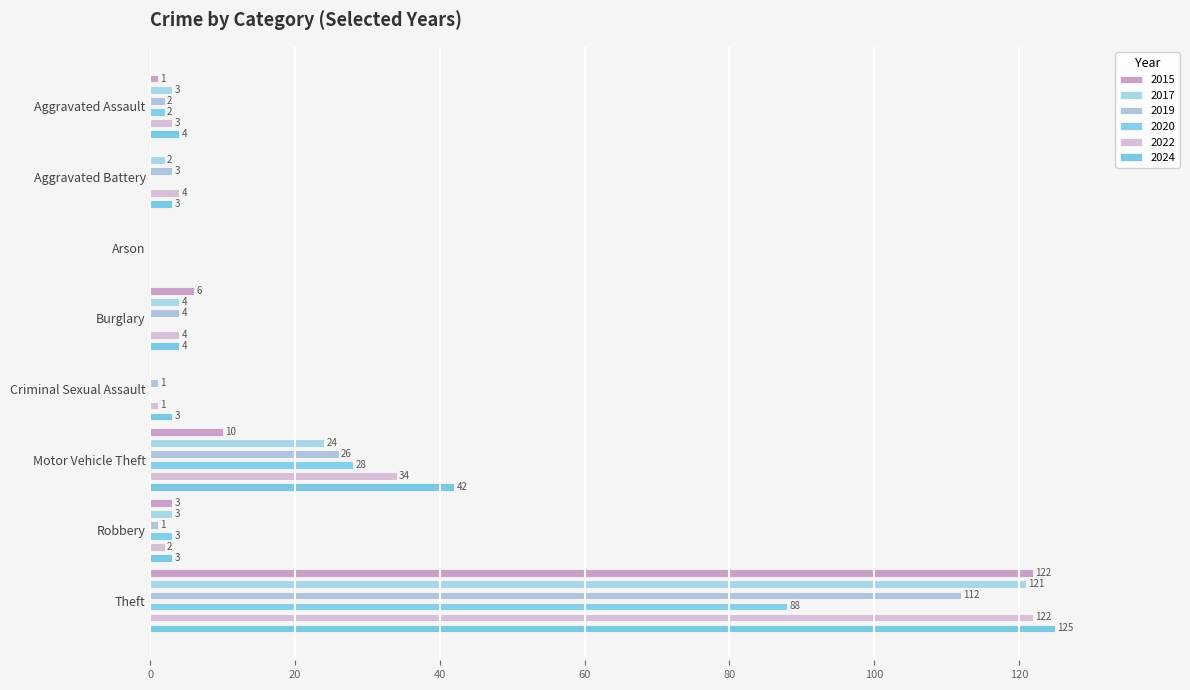

At how many categories does at least one series exceed 71?

1